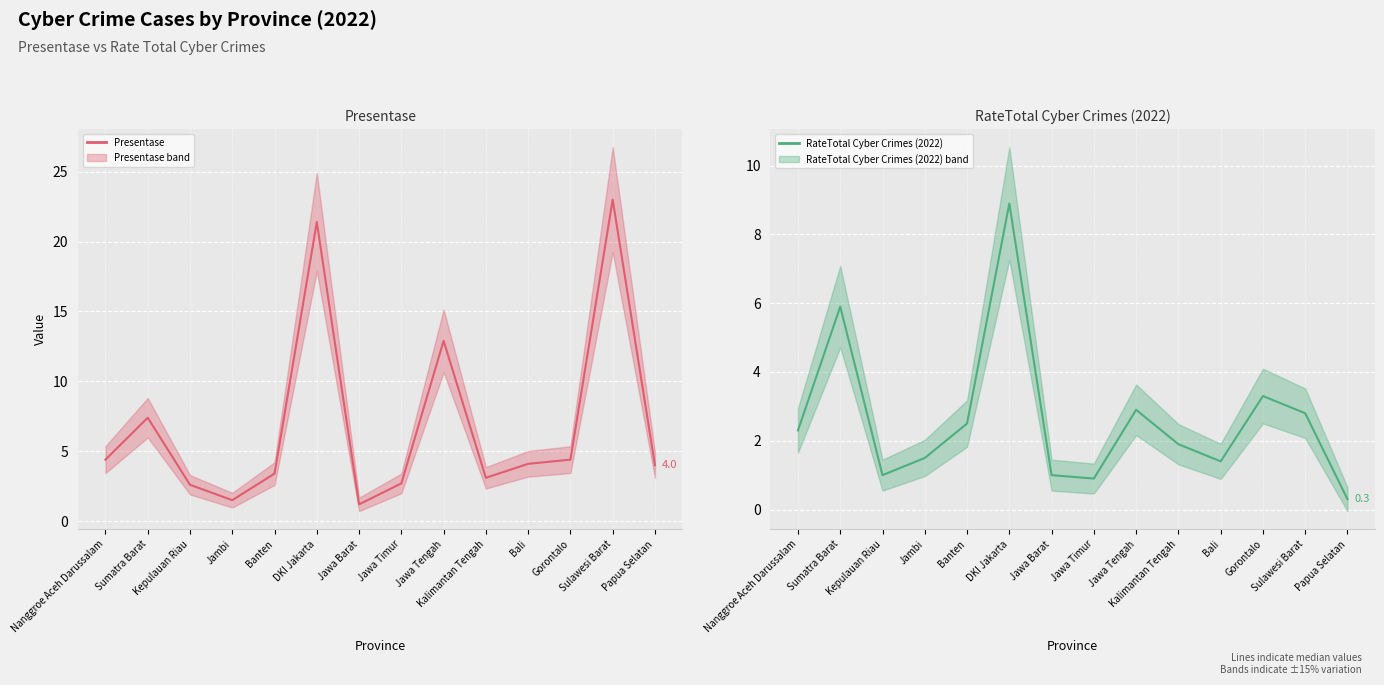

Where does the Presentase (line) series first go above 4?

Nanggroe Aceh Darussalam